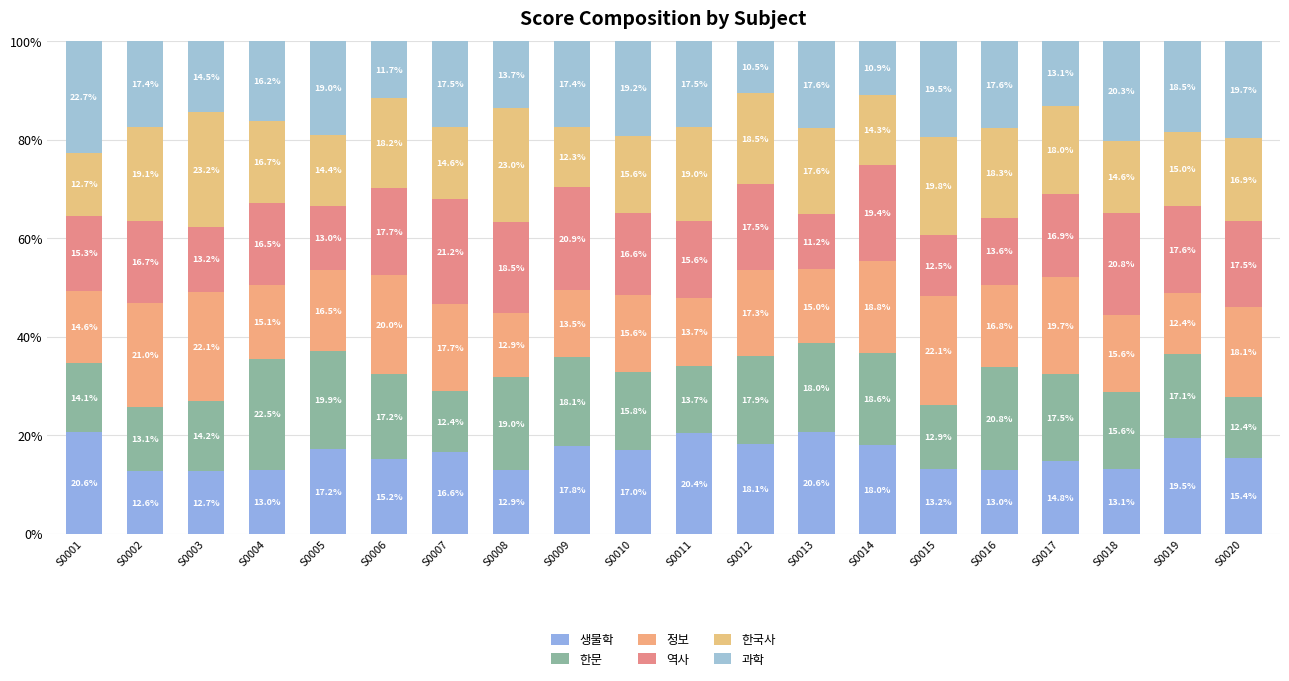

Rank the categories by 생물학 value from lowest to highest.

S0002, S0003, S0008, S0016, S0004, S0018, S0015, S0017, S0006, S0020, S0007, S0010, S0005, S0009, S0014, S0012, S0019, S0011, S0013, S0001